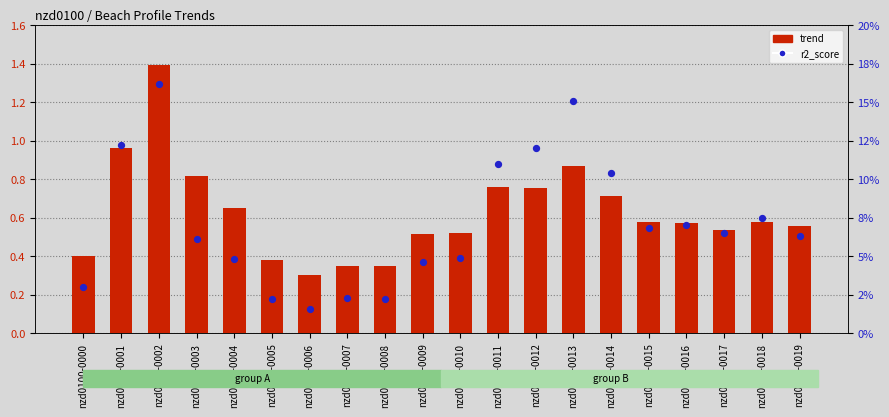

What are all the series names shown in the legend?

trend, r2_score